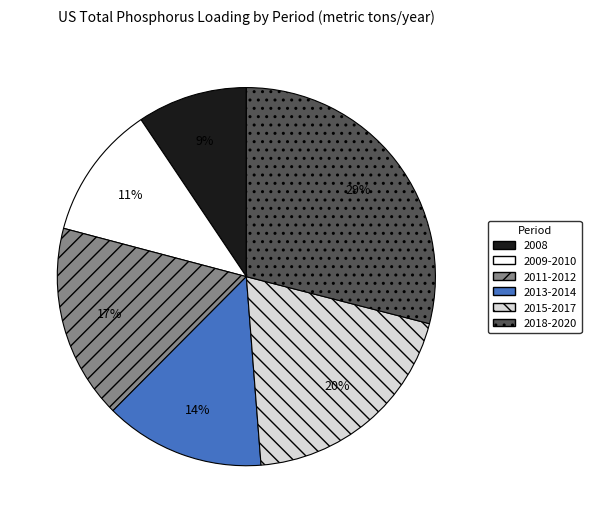

Count the number of slices in the pie.

6